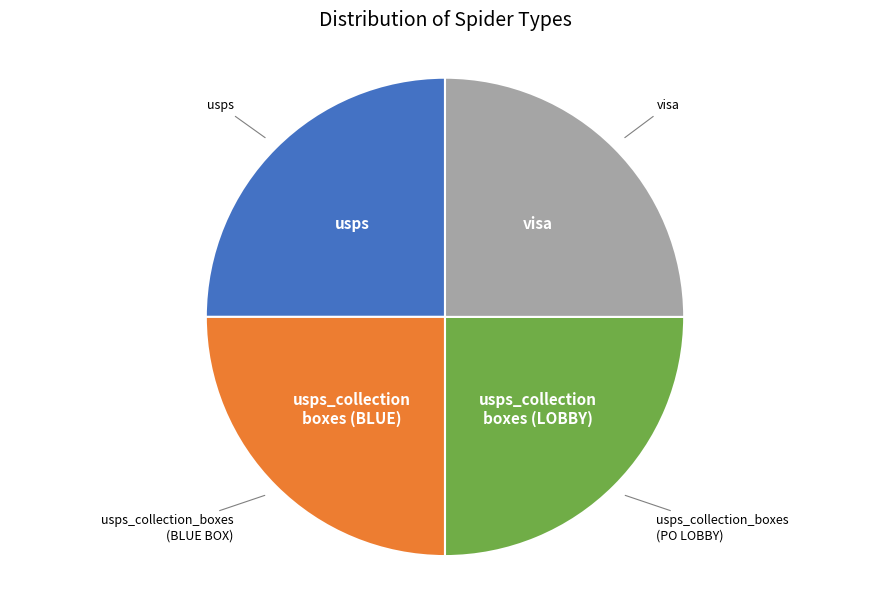

Is there any slice that represents more than half of the pie?

No